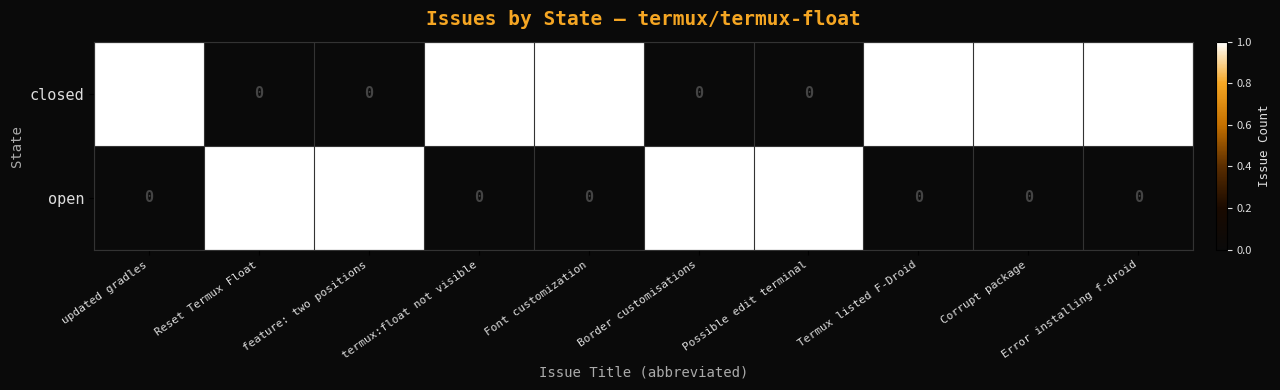

Is it true that closed equals 1 at updated gradles?

True